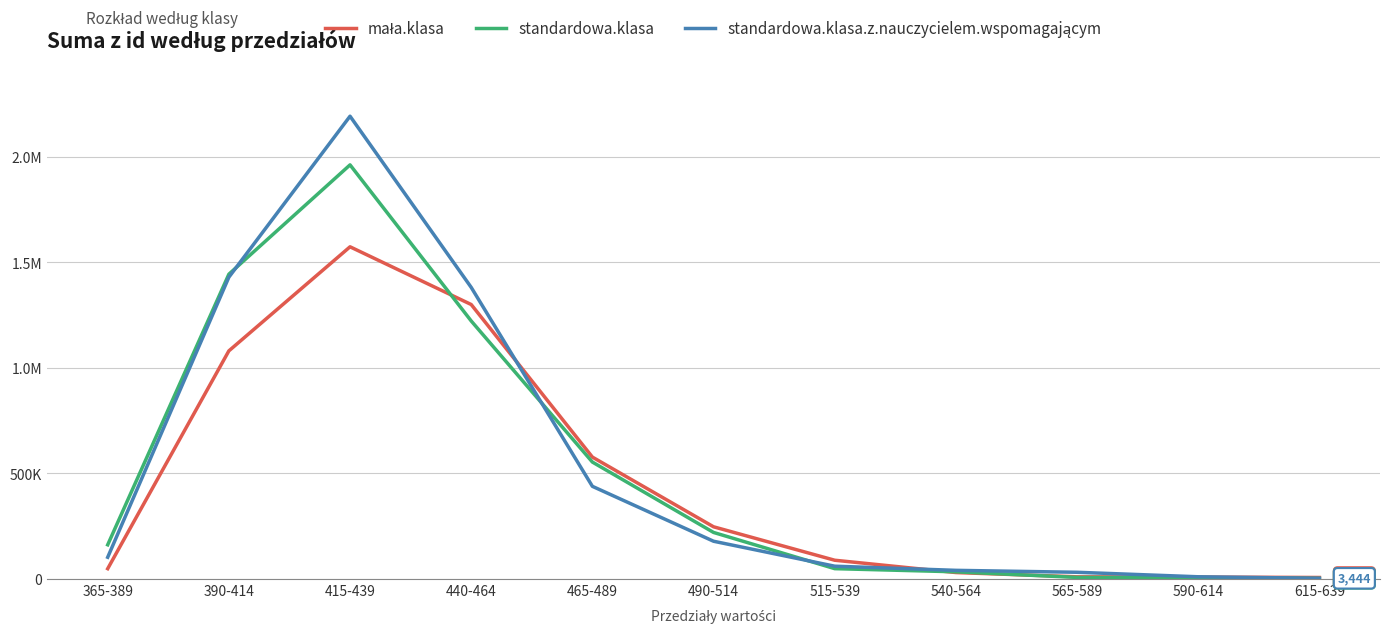

The value of standardowa.klasa at 540-564 is 8823. True or false?

False